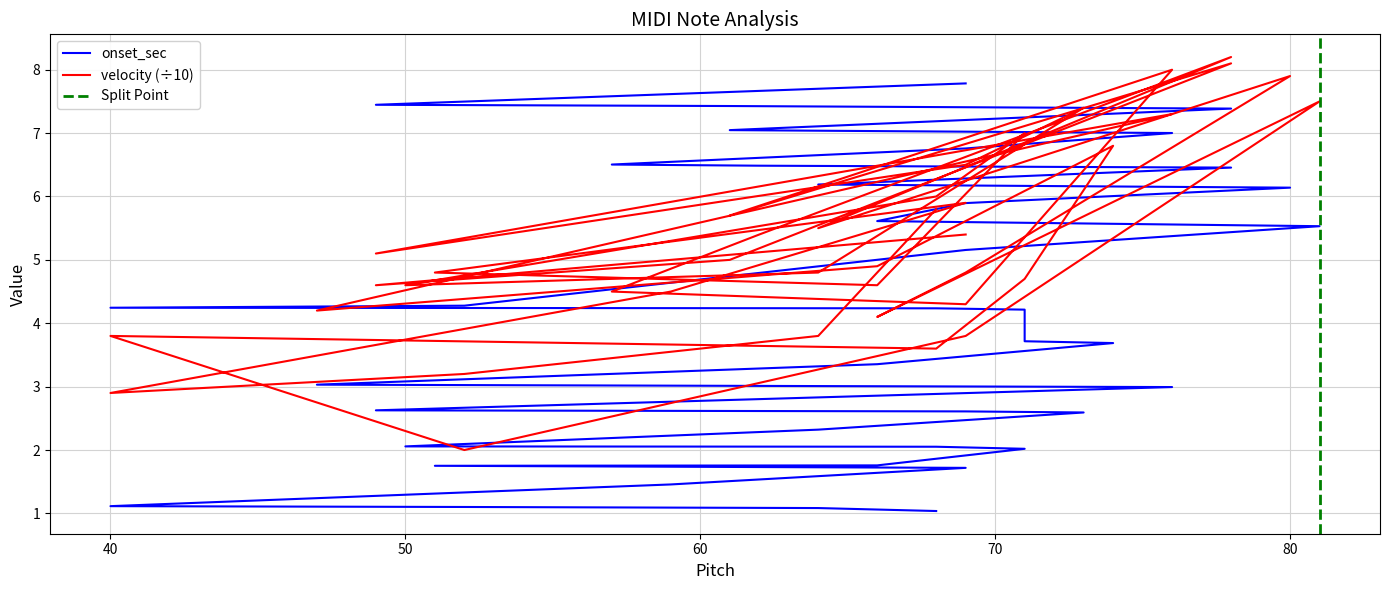

After their last crossing, which series has the higher values: onset_sec or velocity?

onset_sec